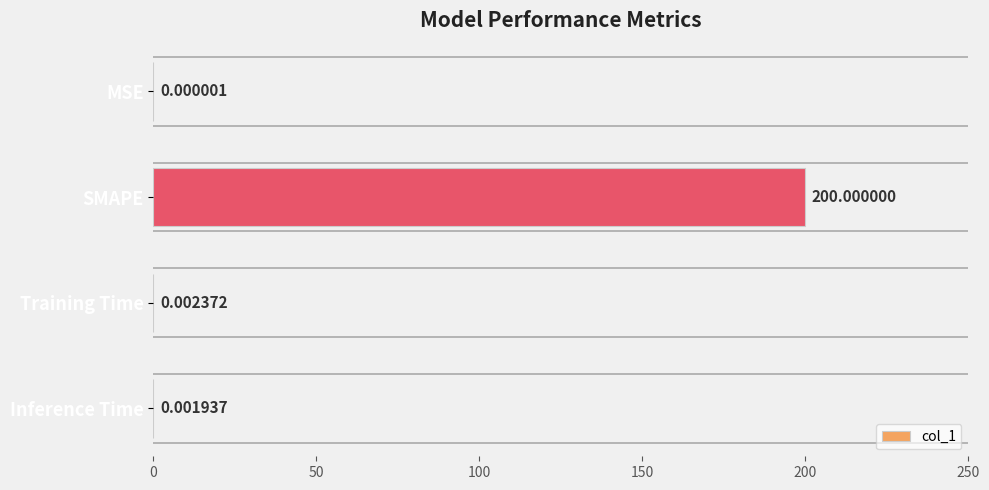

What is the maximum value shown in the chart?

200.0